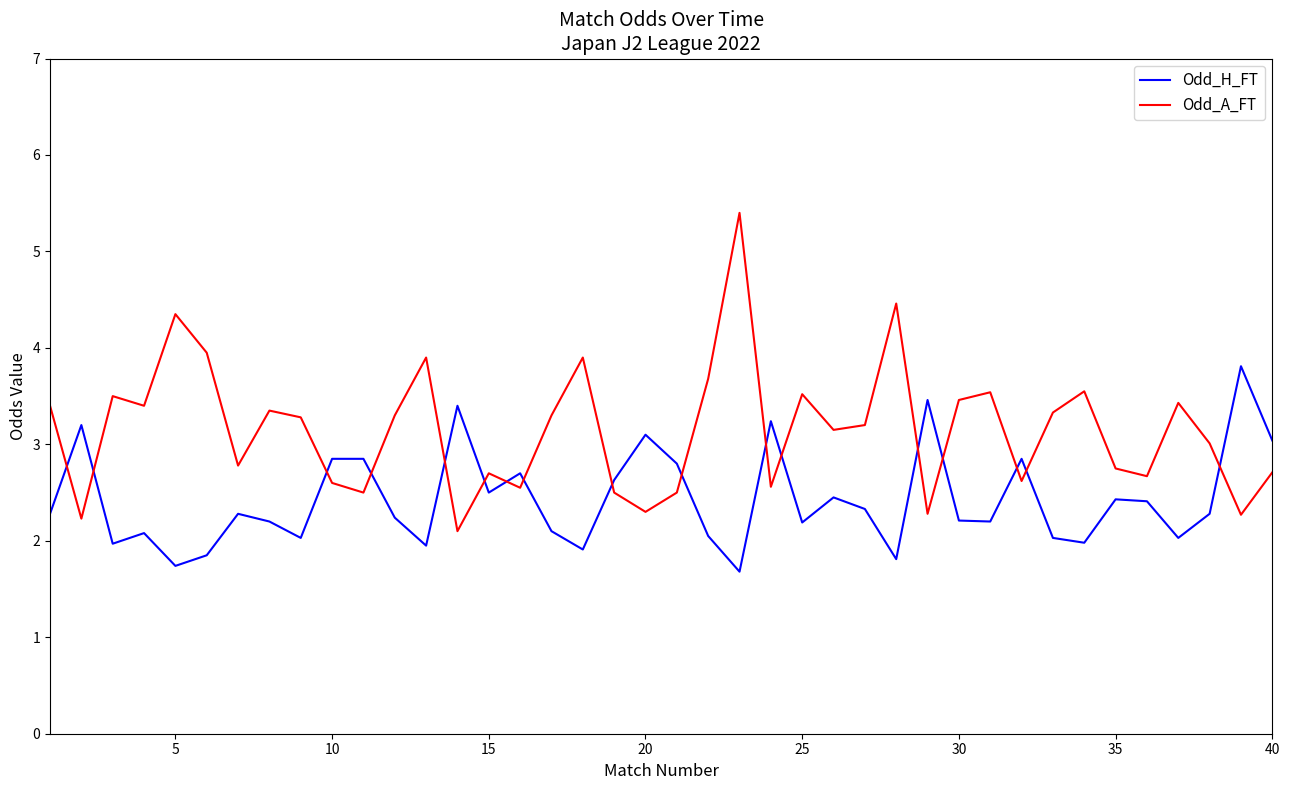

What is the difference between the maximum and minimum values in the Odd_A_FT series?

3.3